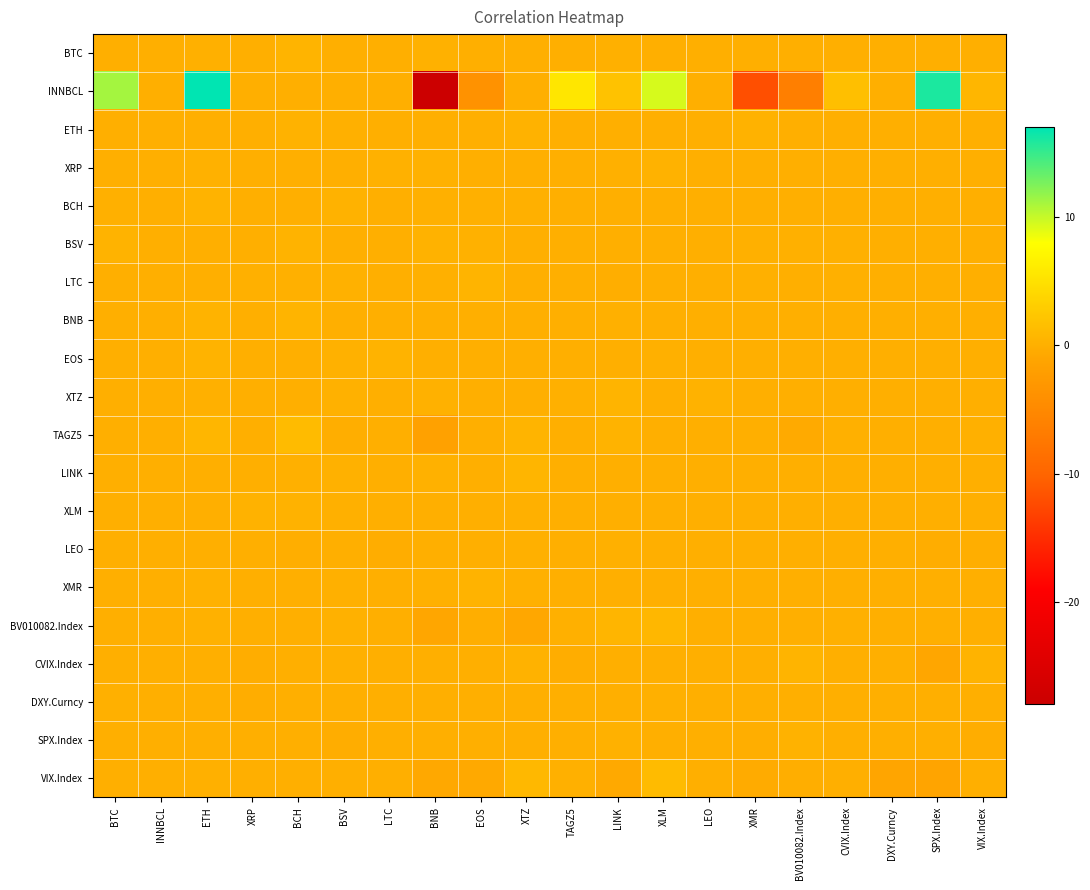

Reading right to left, what are all the values shown in this chart?

BTC: VIX.Index=0.0	SPX.Index=0.0	DXY.Curncy=0.0	CVIX.Index=0.0	BV010082.Index=0.0	XMR=0.0	LEO=0.0	XLM=0.0	LINK=0.0	TAGZ5=0.0	XTZ=0.0	EOS=0.0	BNB=0.1	LTC=0.0	BSV=0.0	BCH=0.4	XRP=0.0	ETH=0.1	INNBCL=-0.0	BTC=0.0
INNBCL: VIX.Index=0.7	SPX.Index=16.0	DXY.Curncy=0.0	CVIX.Index=1.5	BV010082.Index=-6.4	XMR=-11.9	LEO=0.0	XLM=9.4	LINK=1.8	TAGZ5=5.5	XTZ=0.0	EOS=-3.7	BNB=-28.0	LTC=0.0	BSV=0.0	BCH=0.0	XRP=0.0	ETH=17.0	INNBCL=0.0	BTC=11.2
ETH: VIX.Index=0.0	SPX.Index=0.0	DXY.Curncy=0.0	CVIX.Index=0.0	BV010082.Index=0.0	XMR=0.3	LEO=0.0	XLM=0.0	LINK=0.0	TAGZ5=0.0	XTZ=0.3	EOS=0.0	BNB=0.0	LTC=0.0	BSV=0.1	BCH=0.3	XRP=0.0	ETH=0.0	INNBCL=0.0	BTC=0.0
XRP: VIX.Index=0.0	SPX.Index=0.0	DXY.Curncy=0.0	CVIX.Index=-0.0	BV010082.Index=0.0	XMR=0.0	LEO=0.0	XLM=0.3	LINK=0.0	TAGZ5=0.0	XTZ=0.0	EOS=0.0	BNB=0.2	LTC=0.2	BSV=-0.0	BCH=0.0	XRP=0.0	ETH=0.1	INNBCL=-0.0	BTC=0.0
BCH: VIX.Index=0.0	SPX.Index=0.0	DXY.Curncy=0.0	CVIX.Index=0.0	BV010082.Index=0.0	XMR=0.0	LEO=0.0	XLM=0.0	LINK=0.0	TAGZ5=0.0	XTZ=0.1	EOS=0.1	BNB=0.1	LTC=0.0	BSV=0.3	BCH=0.0	XRP=0.0	ETH=0.4	INNBCL=0.0	BTC=0.1
BSV: VIX.Index=-0.0	SPX.Index=0.0	DXY.Curncy=0.0	CVIX.Index=0.1	BV010082.Index=0.1	XMR=0.1	LEO=0.0	XLM=0.0	LINK=-0.0	TAGZ5=-0.0	XTZ=0.0	EOS=0.2	BNB=0.2	LTC=0.0	BSV=0.0	BCH=0.4	XRP=0.0	ETH=0.0	INNBCL=-0.0	BTC=0.3
LTC: VIX.Index=-0.0	SPX.Index=0.0	DXY.Curncy=0.0	CVIX.Index=0.1	BV010082.Index=0.0	XMR=0.1	LEO=0.0	XLM=0.0	LINK=-0.1	TAGZ5=-0.0	XTZ=0.0	EOS=0.5	BNB=0.1	LTC=0.0	BSV=0.2	BCH=0.1	XRP=0.1	ETH=0.0	INNBCL=0.0	BTC=0.0
BNB: VIX.Index=0.0	SPX.Index=0.0	DXY.Curncy=0.0	CVIX.Index=0.0	BV010082.Index=0.0	XMR=0.0	LEO=0.0	XLM=0.0	LINK=0.1	TAGZ5=0.0	XTZ=0.0	EOS=0.0	BNB=0.0	LTC=0.0	BSV=0.0	BCH=0.4	XRP=0.0	ETH=0.4	INNBCL=-0.0	BTC=0.0
EOS: VIX.Index=0.0	SPX.Index=0.0	DXY.Curncy=0.0	CVIX.Index=-0.0	BV010082.Index=0.0	XMR=0.0	LEO=0.0	XLM=0.1	LINK=-0.0	TAGZ5=0.0	XTZ=0.0	EOS=0.0	BNB=0.0	LTC=0.4	BSV=0.2	BCH=0.0	XRP=0.0	ETH=0.3	INNBCL=-0.0	BTC=0.0
XTZ: VIX.Index=0.0	SPX.Index=0.0	DXY.Curncy=0.0	CVIX.Index=0.0	BV010082.Index=-0.0	XMR=0.0	LEO=0.2	XLM=0.0	LINK=0.5	TAGZ5=0.1	XTZ=0.0	EOS=0.0	BNB=0.2	LTC=0.0	BSV=0.2	BCH=0.0	XRP=0.0	ETH=0.1	INNBCL=-0.0	BTC=0.0
TAGZ5: VIX.Index=0.1	SPX.Index=0.0	DXY.Curncy=0.0	CVIX.Index=0.1	BV010082.Index=-0.5	XMR=0.0	LEO=0.0	XLM=0.0	LINK=0.4	TAGZ5=0.0	XTZ=0.5	EOS=0.0	BNB=-1.6	LTC=0.0	BSV=-0.1	BCH=1.2	XRP=0.0	ETH=0.7	INNBCL=-0.0	BTC=0.0
LINK: VIX.Index=0.0	SPX.Index=0.0	DXY.Curncy=0.0	CVIX.Index=0.0	BV010082.Index=0.0	XMR=0.0	LEO=0.0	XLM=0.0	LINK=0.0	TAGZ5=-0.0	XTZ=0.6	EOS=0.0	BNB=0.2	LTC=0.0	BSV=0.2	BCH=0.1	XRP=0.0	ETH=0.0	INNBCL=-0.0	BTC=0.0
XLM: VIX.Index=0.0	SPX.Index=-0.0	DXY.Curncy=0.0	CVIX.Index=0.0	BV010082.Index=0.0	XMR=0.0	LEO=0.0	XLM=0.0	LINK=0.0	TAGZ5=0.0	XTZ=0.1	EOS=0.0	BNB=0.0	LTC=0.0	BSV=0.1	BCH=0.3	XRP=0.3	ETH=0.0	INNBCL=-0.0	BTC=0.0
LEO: VIX.Index=-0.1	SPX.Index=-0.1	DXY.Curncy=0.0	CVIX.Index=-0.0	BV010082.Index=-0.0	XMR=0.0	LEO=0.0	XLM=0.0	LINK=0.1	TAGZ5=-0.0	XTZ=0.1	EOS=-0.0	BNB=0.0	LTC=-0.2	BSV=0.0	BCH=-0.1	XRP=0.0	ETH=0.0	INNBCL=0.0	BTC=0.0
XMR: VIX.Index=0.0	SPX.Index=0.0	DXY.Curncy=0.0	CVIX.Index=0.0	BV010082.Index=0.0	XMR=0.0	LEO=0.0	XLM=0.0	LINK=0.0	TAGZ5=0.0	XTZ=0.1	EOS=0.3	BNB=0.1	LTC=0.0	BSV=0.1	BCH=0.0	XRP=0.0	ETH=0.2	INNBCL=0.0	BTC=0.0
BV010082.Index: VIX.Index=-0.0	SPX.Index=0.0	DXY.Curncy=0.0	CVIX.Index=0.1	BV010082.Index=0.0	XMR=0.0	LEO=0.0	XLM=0.8	LINK=0.6	TAGZ5=0.1	XTZ=-0.8	EOS=-0.1	BNB=-1.0	LTC=0.0	BSV=0.2	BCH=0.0	XRP=0.0	ETH=0.2	INNBCL=0.0	BTC=0.0
CVIX.Index: VIX.Index=0.4	SPX.Index=-0.8	DXY.Curncy=0.0	CVIX.Index=0.0	BV010082.Index=0.5	XMR=0.0	LEO=0.0	XLM=0.0	LINK=0.0	TAGZ5=-0.2	XTZ=0.3	EOS=0.0	BNB=0.0	LTC=0.0	BSV=0.1	BCH=0.0	XRP=-0.3	ETH=0.0	INNBCL=-0.0	BTC=0.0
DXY.Curncy: VIX.Index=-0.0	SPX.Index=-0.0	DXY.Curncy=0.0	CVIX.Index=-0.0	BV010082.Index=0.0	XMR=0.0	LEO=0.0	XLM=0.1	LINK=-0.0	TAGZ5=-0.0	XTZ=0.0	EOS=0.0	BNB=0.0	LTC=0.0	BSV=0.0	BCH=0.0	XRP=-0.2	ETH=0.0	INNBCL=-0.0	BTC=0.1
SPX.Index: VIX.Index=-0.2	SPX.Index=0.0	DXY.Curncy=0.0	CVIX.Index=0.0	BV010082.Index=0.2	XMR=-0.1	LEO=0.0	XLM=0.0	LINK=0.2	TAGZ5=0.0	XTZ=0.0	EOS=0.0	BNB=0.0	LTC=0.0	BSV=-0.1	BCH=0.0	XRP=0.0	ETH=0.0	INNBCL=0.0	BTC=0.0
VIX.Index: VIX.Index=0.0	SPX.Index=-1.2	DXY.Curncy=-1.0	CVIX.Index=0.0	BV010082.Index=-0.1	XMR=-0.5	LEO=0.0	XLM=1.2	LINK=-0.6	TAGZ5=0.1	XTZ=0.9	EOS=-0.6	BNB=-0.7	LTC=0.0	BSV=0.0	BCH=0.0	XRP=0.0	ETH=0.1	INNBCL=0.0	BTC=0.0